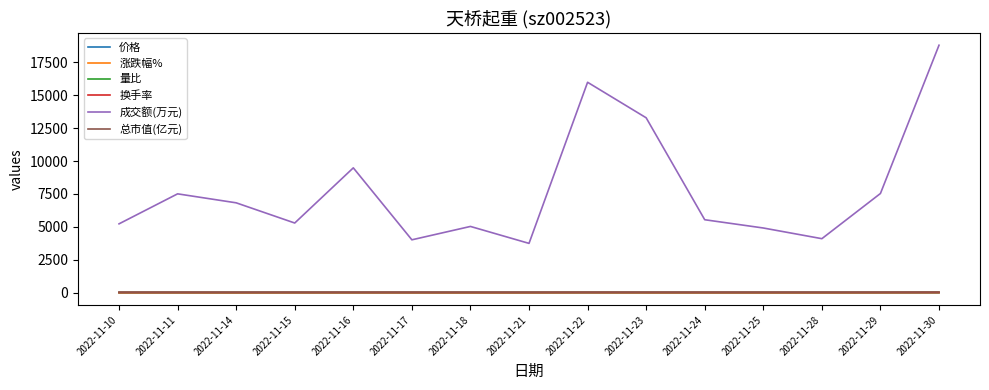

What is the lowest value of the 价格 series?

3.0